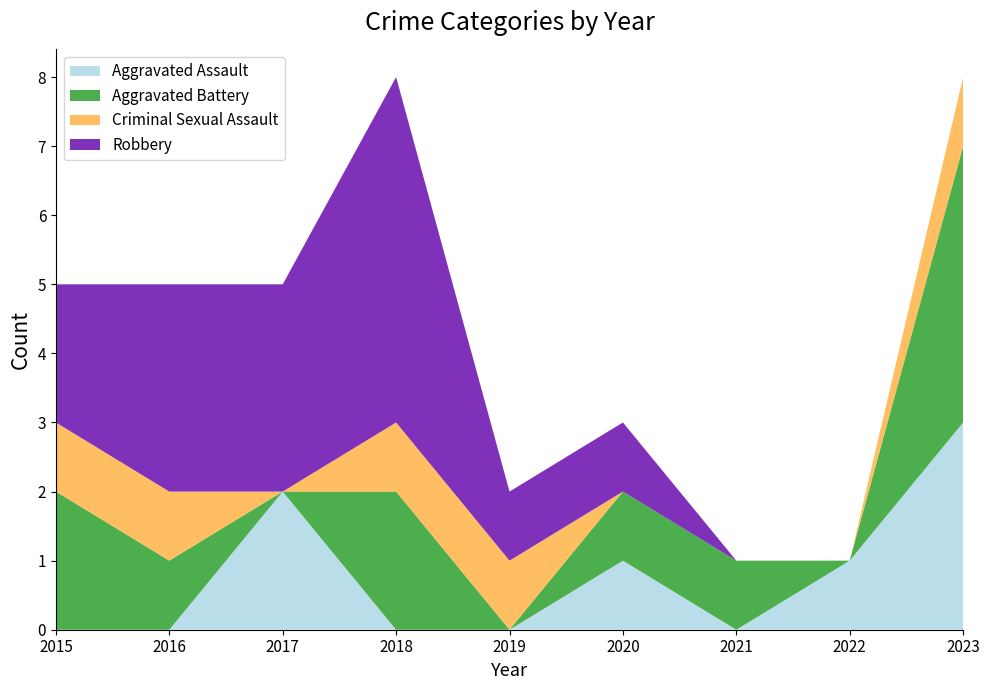

Reading left to right, extract all data points from this chart.

Aggravated Assault: 2015=0	2016=0	2017=2	2018=0	2019=0	2020=1	2021=0	2022=1	2023=3
Aggravated Battery: 2015=2	2016=1	2017=0	2018=2	2019=0	2020=1	2021=1	2022=0	2023=4
Criminal Sexual Assault: 2015=1	2016=1	2017=0	2018=1	2019=1	2020=0	2021=0	2022=0	2023=1
Robbery: 2015=2	2016=3	2017=3	2018=5	2019=1	2020=1	2021=0	2022=0	2023=0